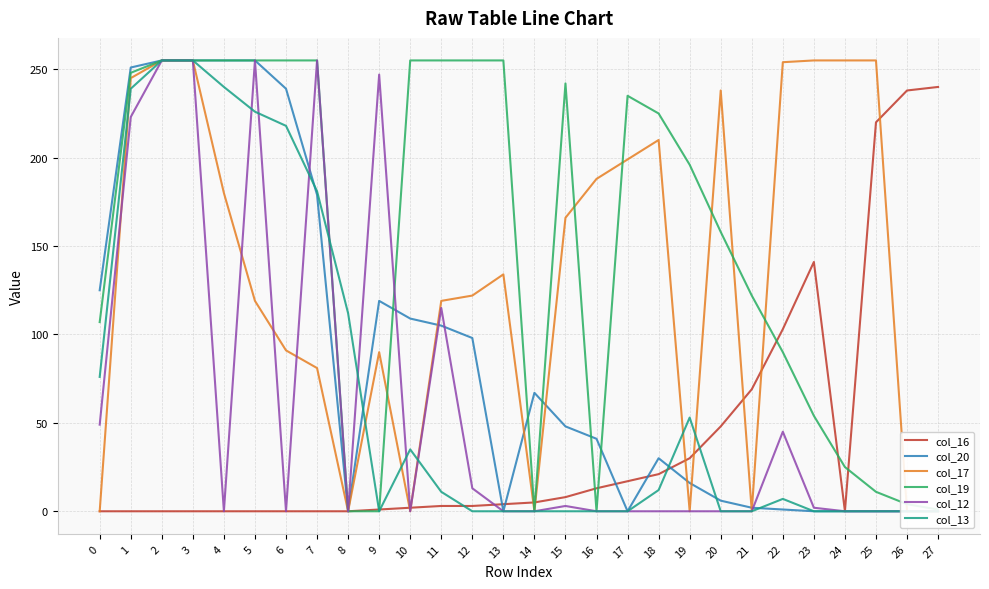

At 24, list the series in order from smallest to largest.

col_16, col_20, col_12, col_13, col_19, col_17